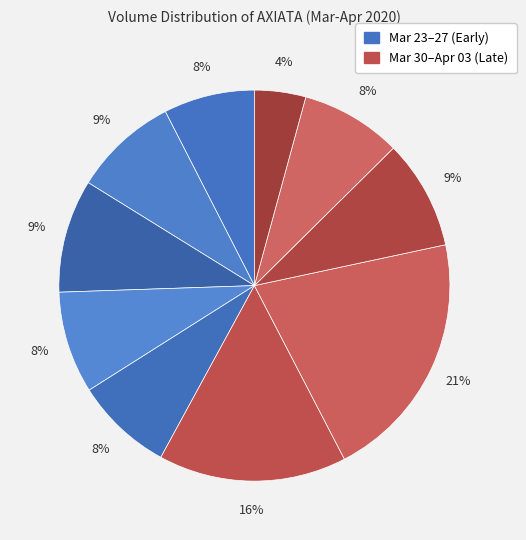

How many segments does this pie chart have?

10